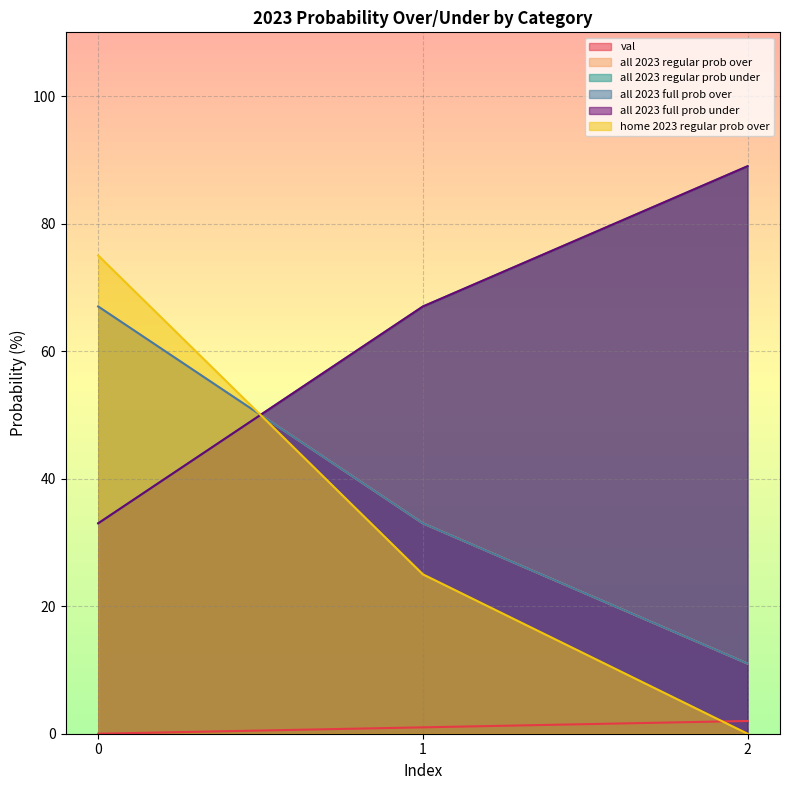

Which has a higher value, 1 or 2?

2